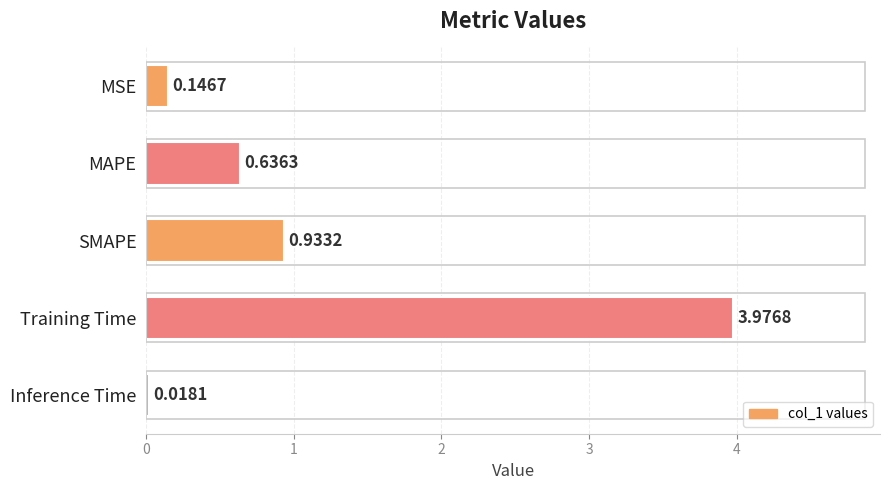

At which label is the value closest to 1?

SMAPE